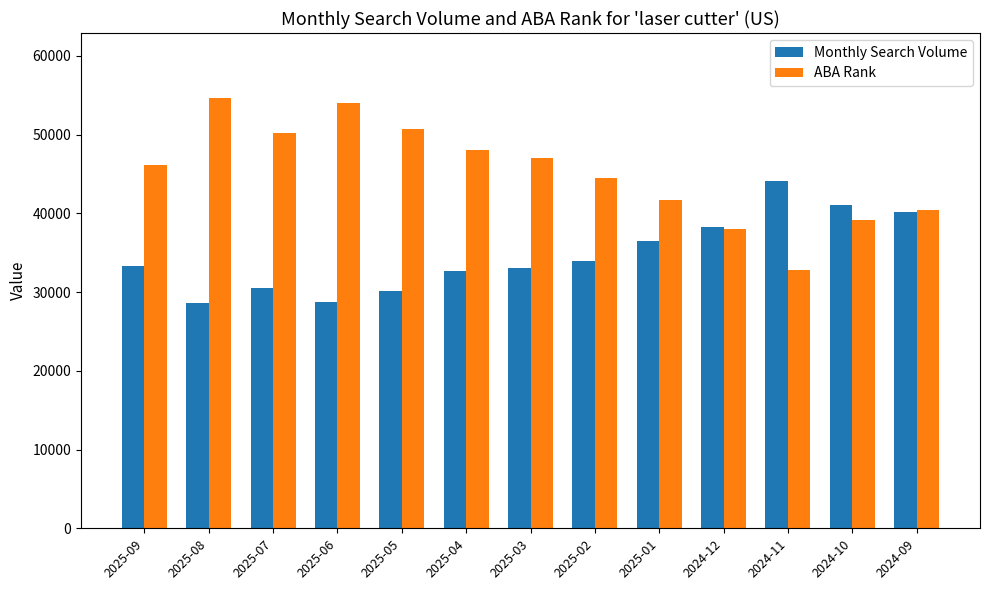

What is the value of the ABA Rank bar at the 2nd from the left?

54696